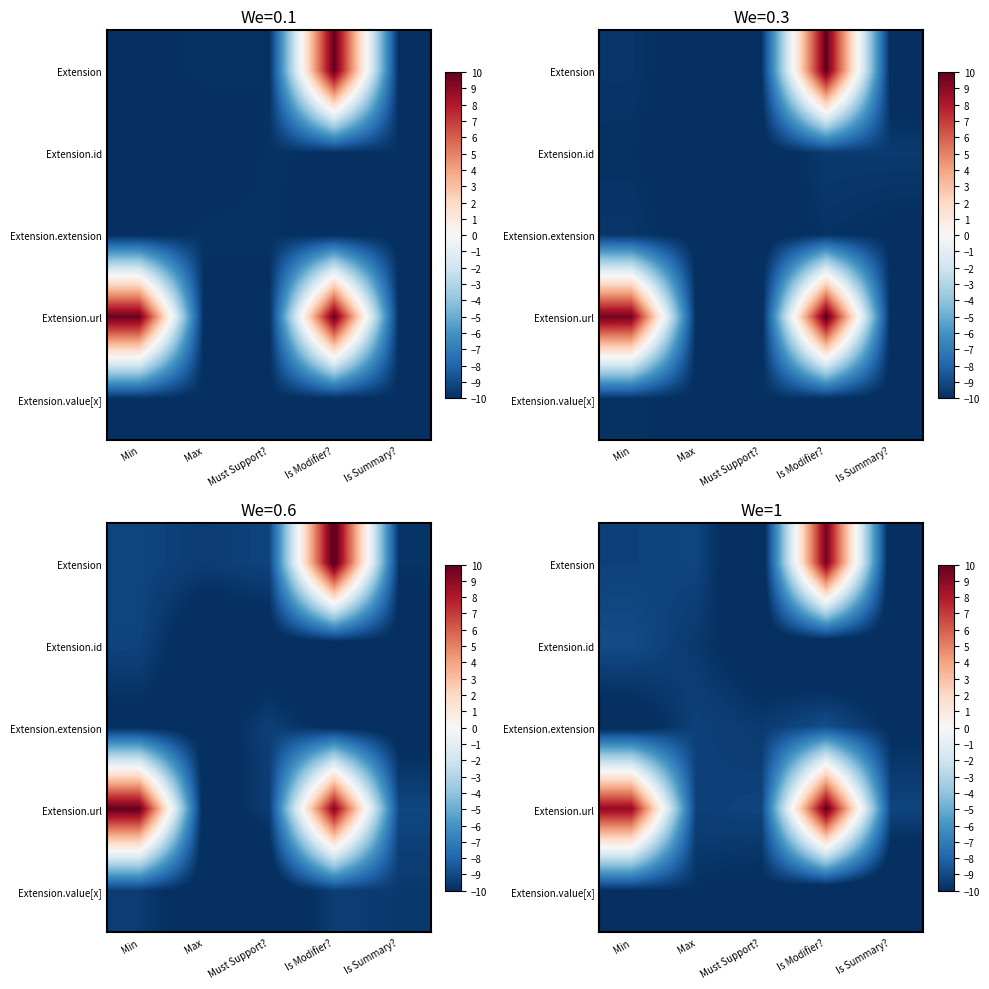

How many data points in Extension are less than -9?

4